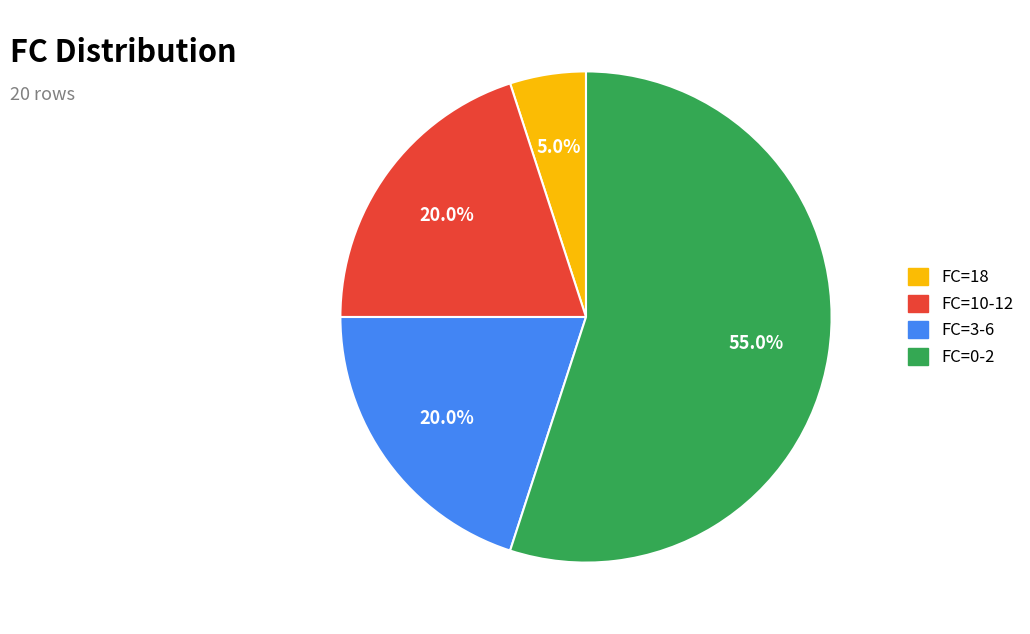

Does any single category account for the majority?

Yes